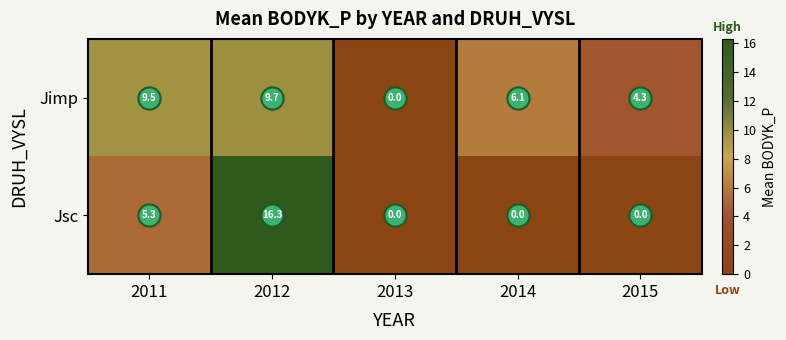

Which series changed the most between 2011 and 2015?

Jsc